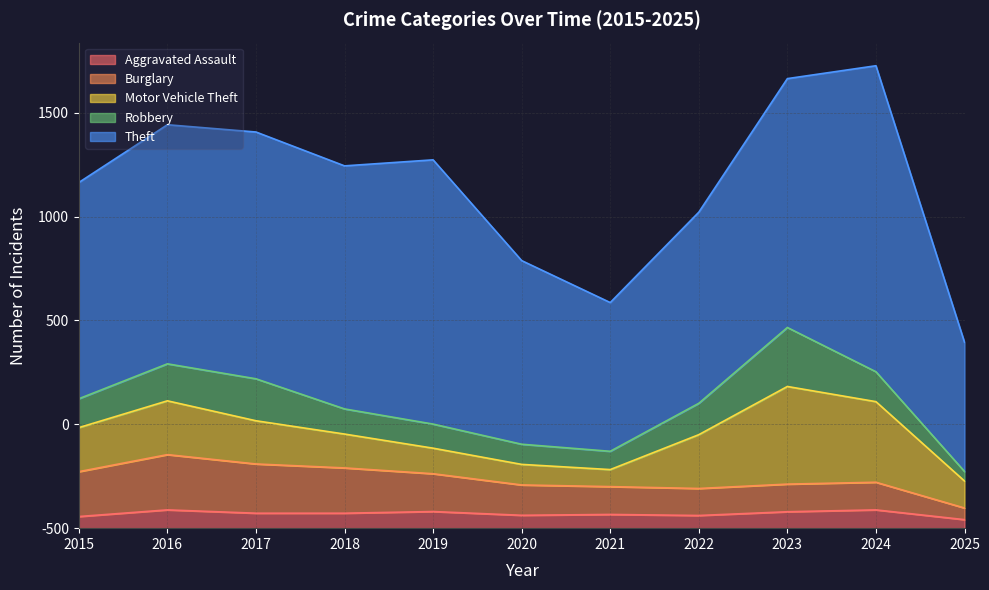

At how many categories does at least one series exceed 881?

9